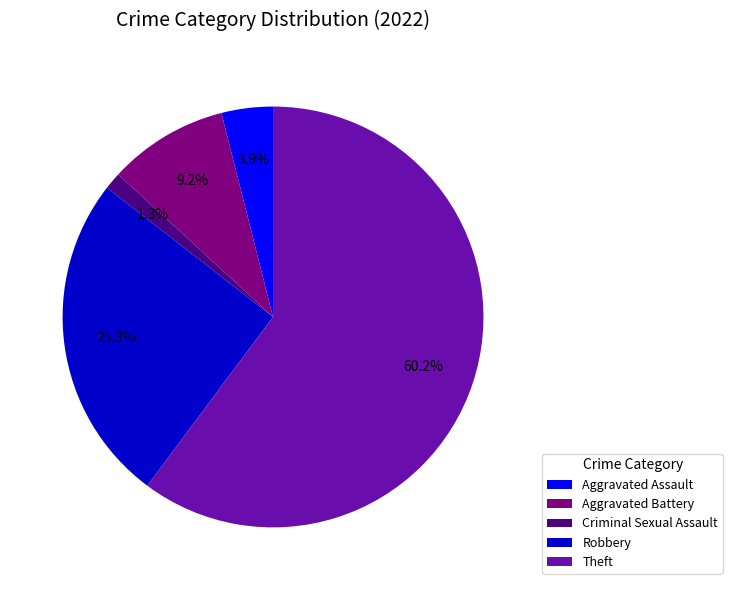

To the nearest percent, what is the difference between the Theft and Aggravated Assault slice percentages?

56%